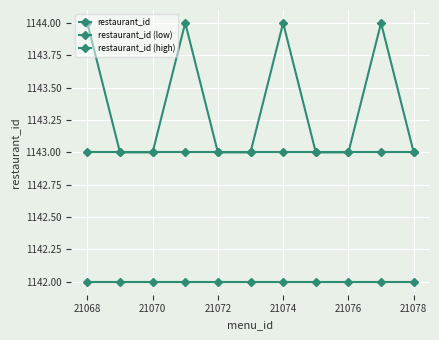

How many lines are shown in the chart?

3